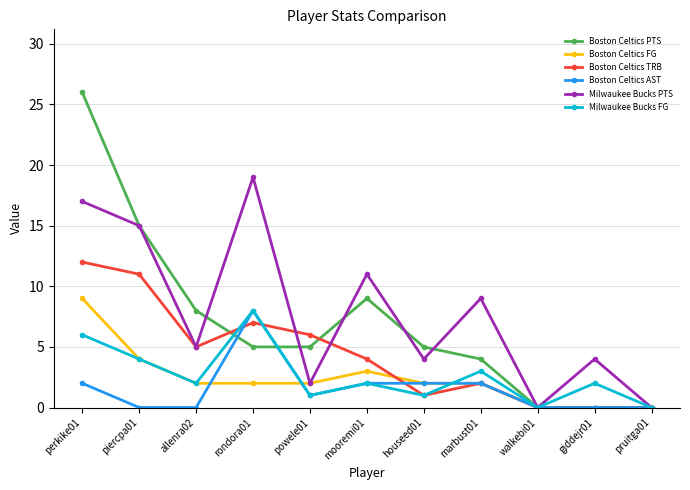

In Milwaukee Bucks FG, how many points are lower than both neighbors (excluding endpoints)?

4